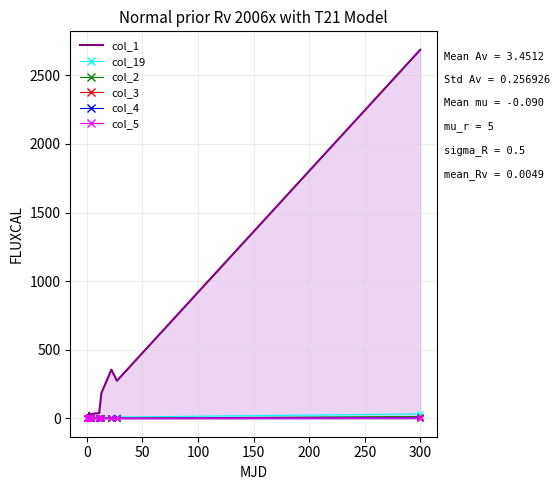

Reading right to left, transcribe all the data shown in this chart.

col_1: 2687	274	355	185	38	32	2	6	18	40	2	5	3	3	12	2	7	6	4	22
col_19: 32	9	1	4	1	0	0	0	0	1	0	0	0	0	0	0	0	0	0	0
col_2: 13	1	2	0	0	0	0	1	0	0	0	0	0	0	0	0	0	0	0	0
col_3: 7	0	0	0	0	0	0	0	0	0	0	0	0	0	0	0	0	0	0	0
col_4: 4	0	0	0	0	0	0	0	0	0	0	0	0	0	0	0	0	0	0	0
col_5: 2	0	0	0	0	0	0	0	0	0	0	0	0	0	0	0	0	0	0	0